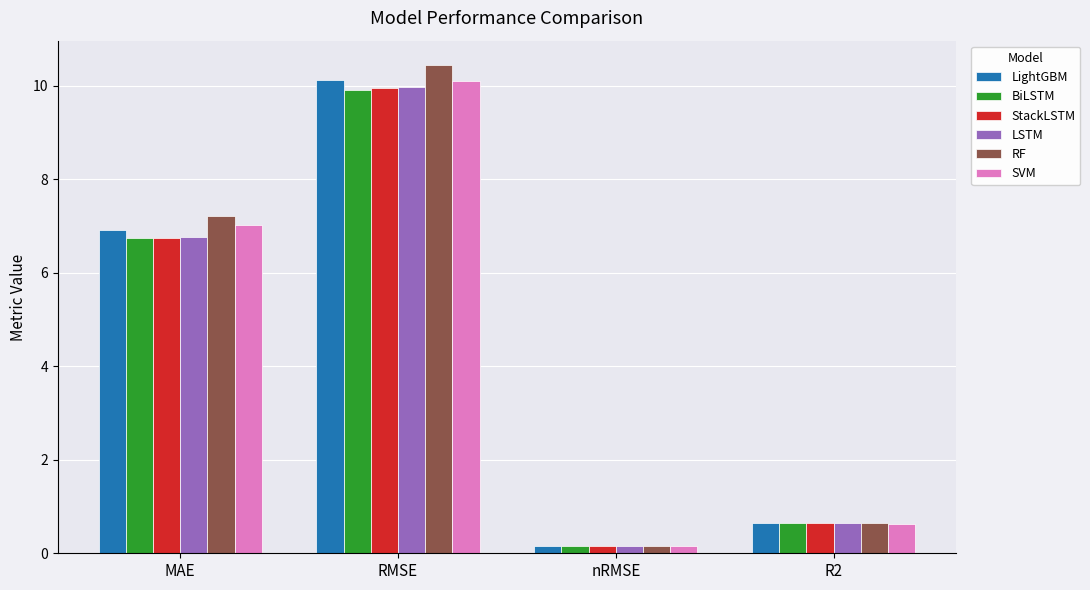

Is the value of RF at MAE greater than the value of SVM at MAE?

Yes